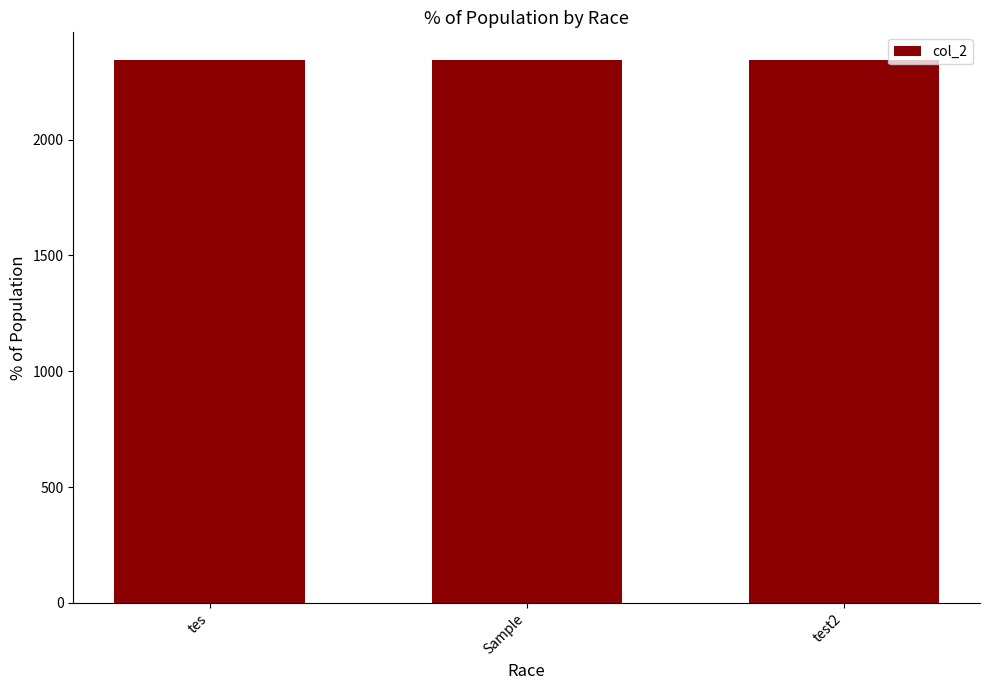

What is the sum of the values at tes and Sample?

4691